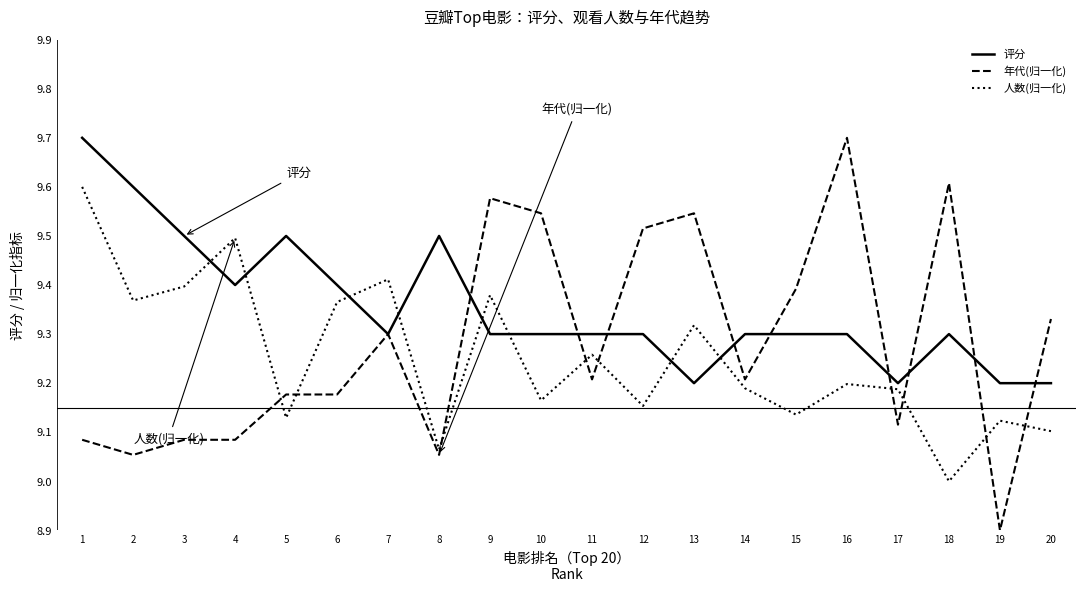

At which category does 评分 reach its first local peak?

5